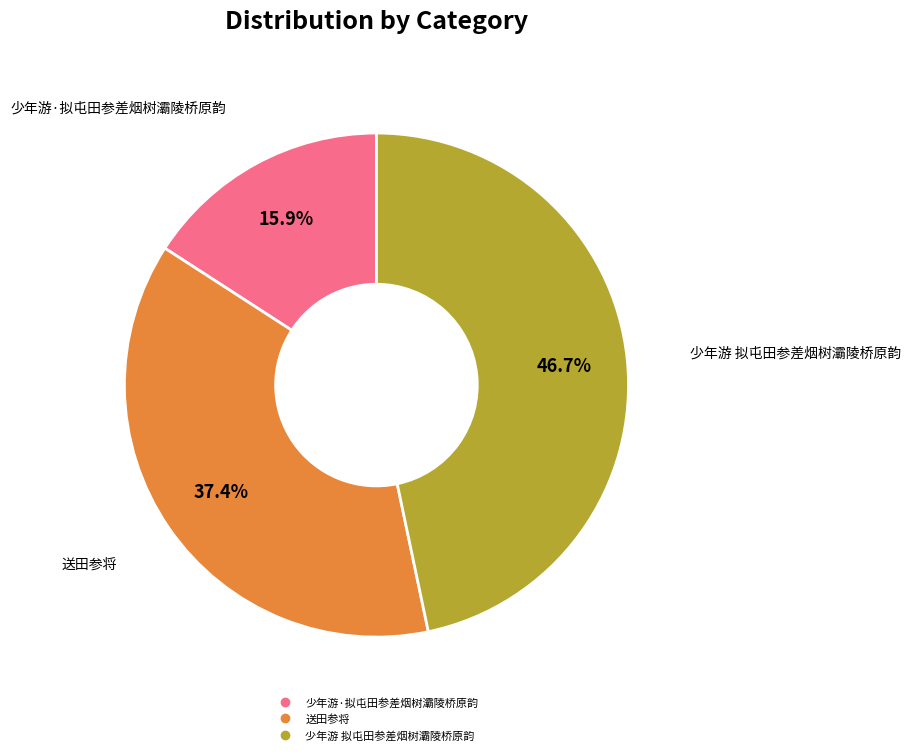

Which category has the smallest portion of the pie?

少年游·拟屯田参差烟树灞陵桥原韵